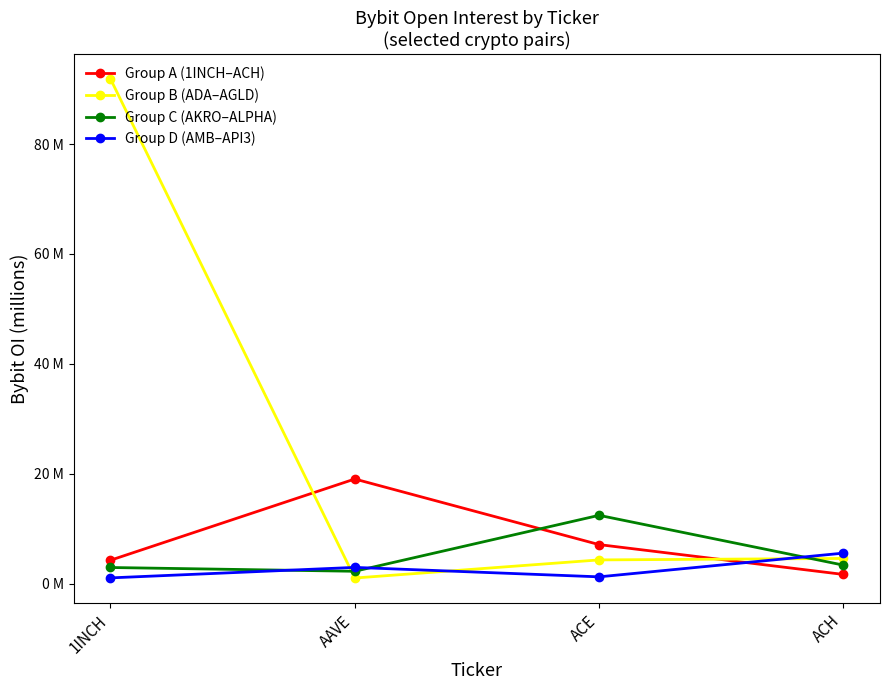

How many times do Group C (AKRO–ALPHA) and Group B (ADA–AGLD) cross each other?

2